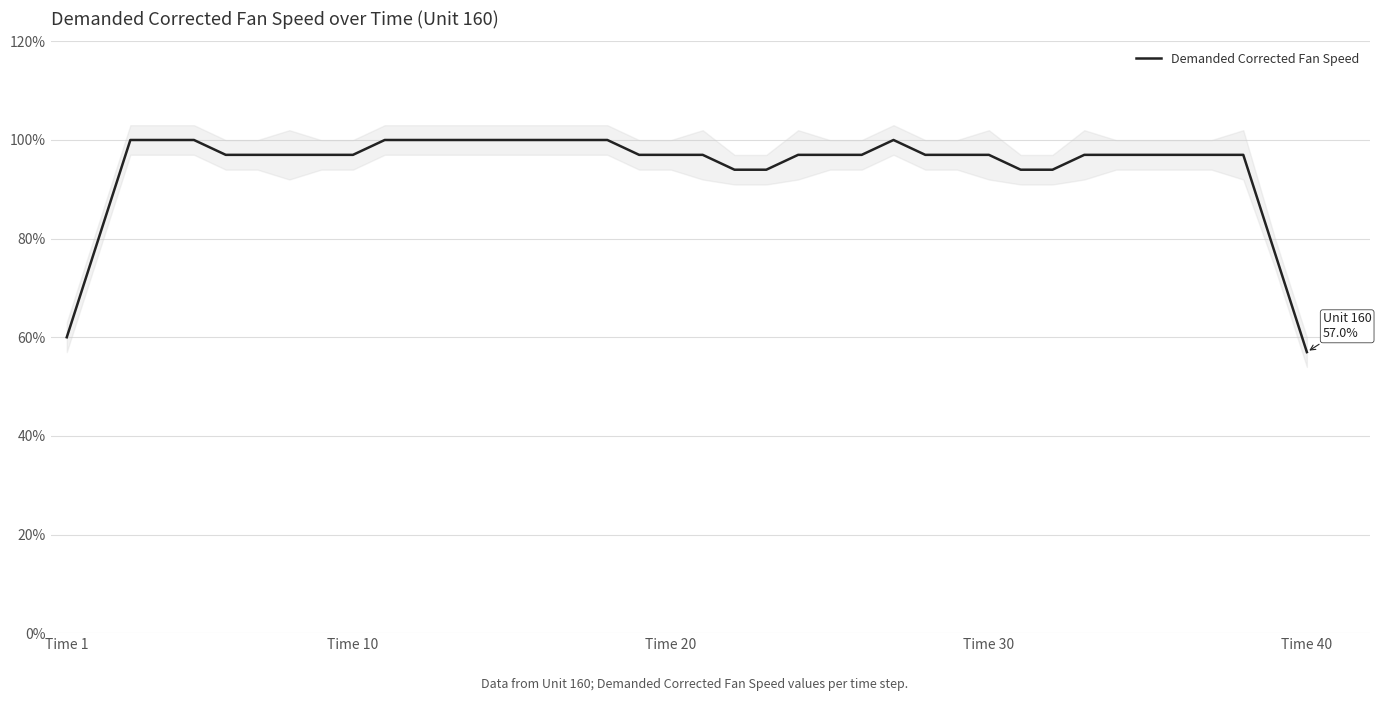

Which category has the lowest value in the Demanded Corrected Fan Speed series?

Time 40